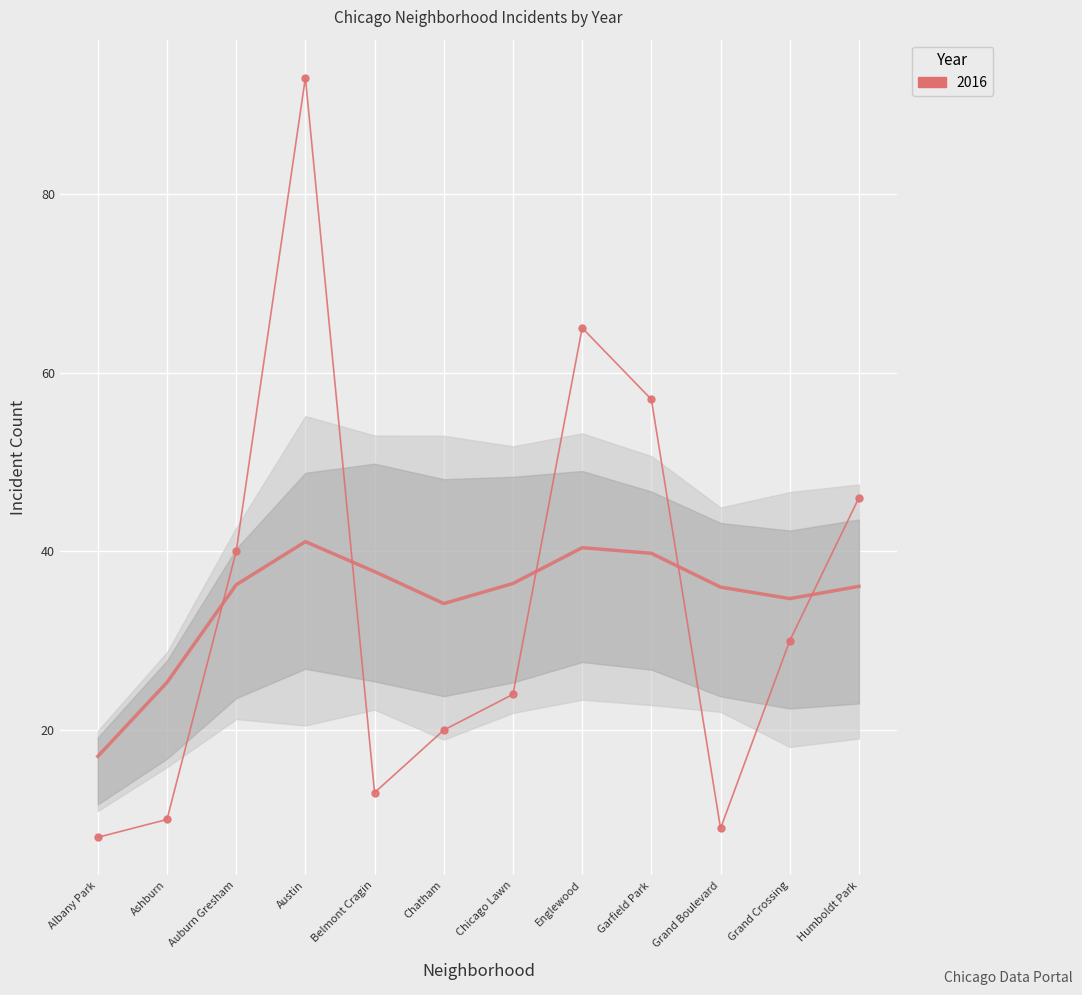

At which category is the sum across all series the highest?

Austin